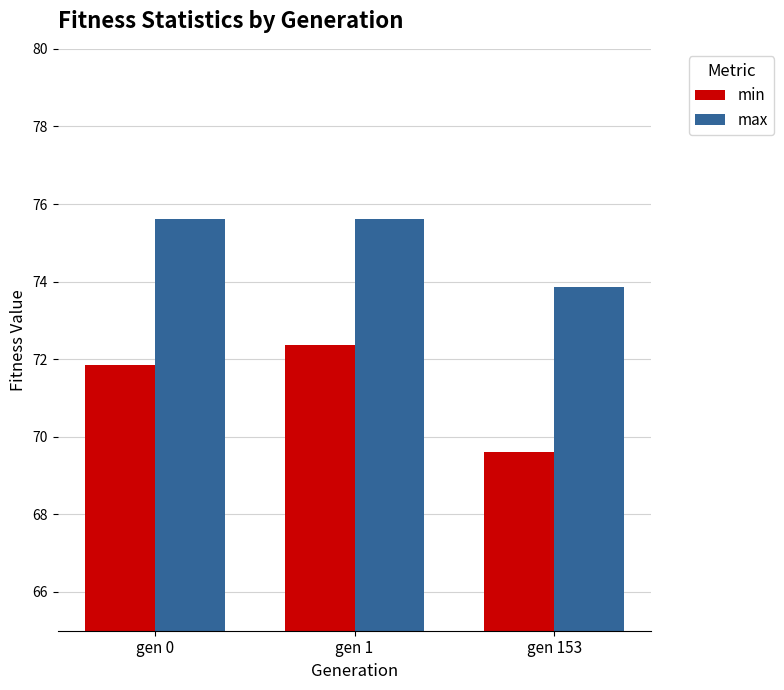

Which series has the widest spread of values?

min